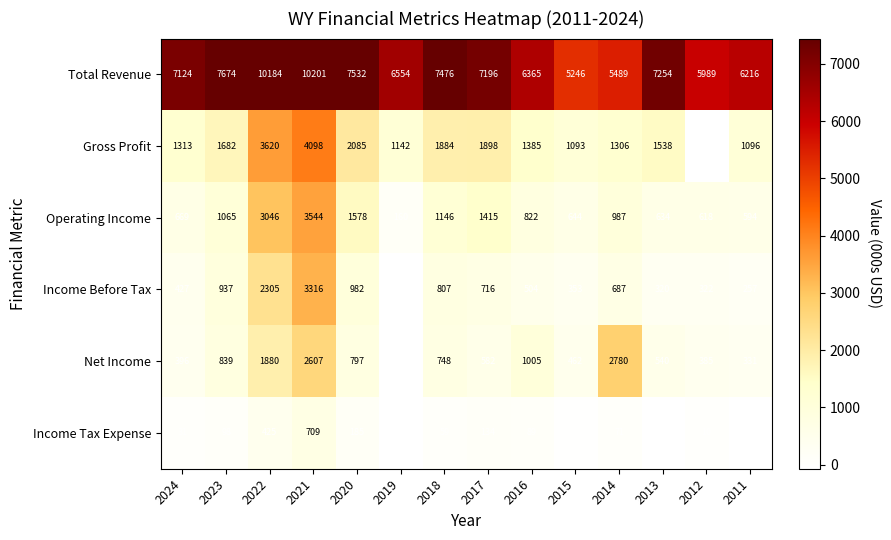

What is the difference between the highest and lowest values at 2020?

7347